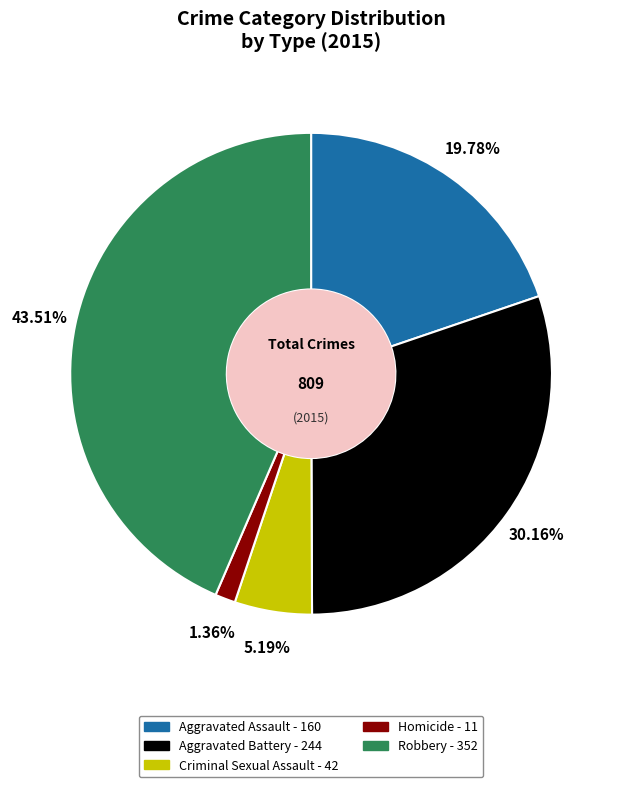

Do Homicide and Aggravated Battery together represent more than half of the pie?

No